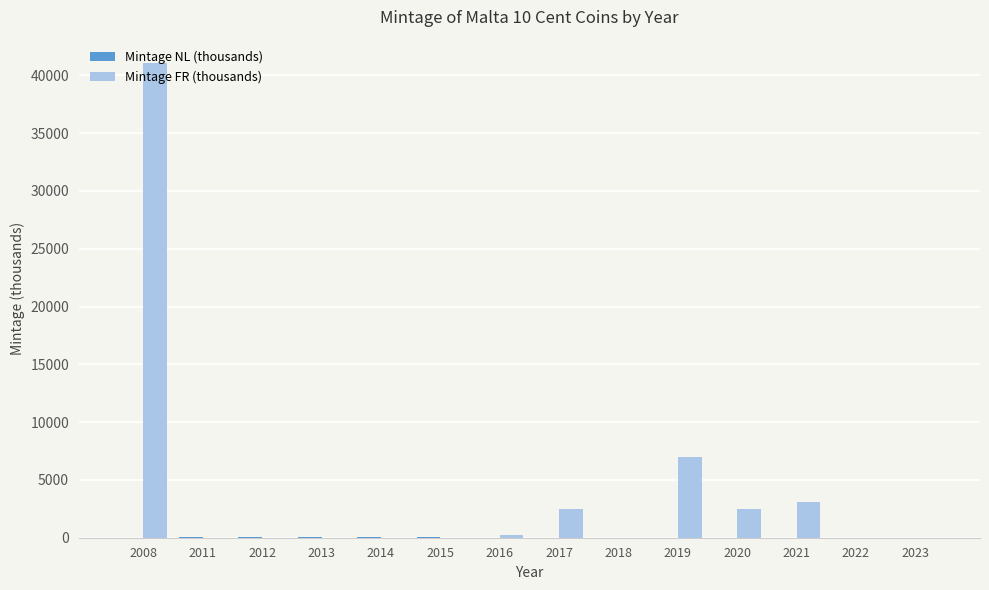

At which label is Mintage FR (thousands) closest to 20520?

2019